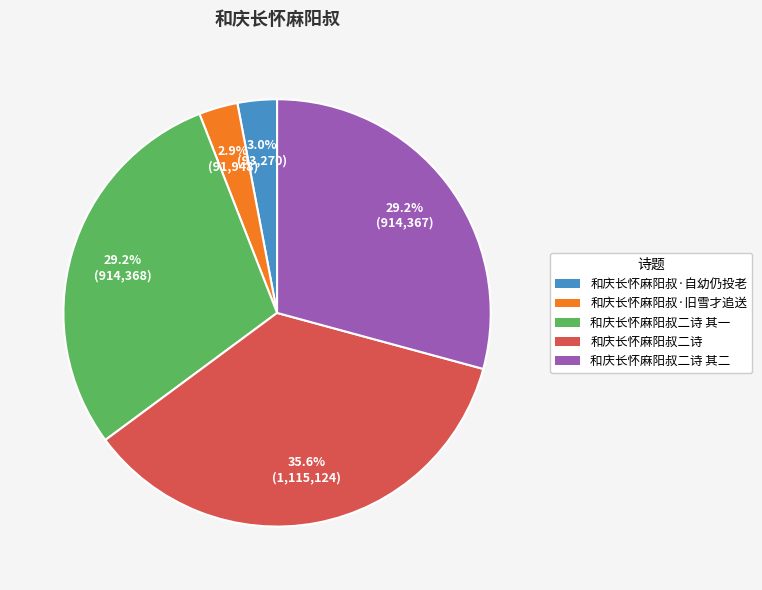

How many segments does this pie chart have?

5